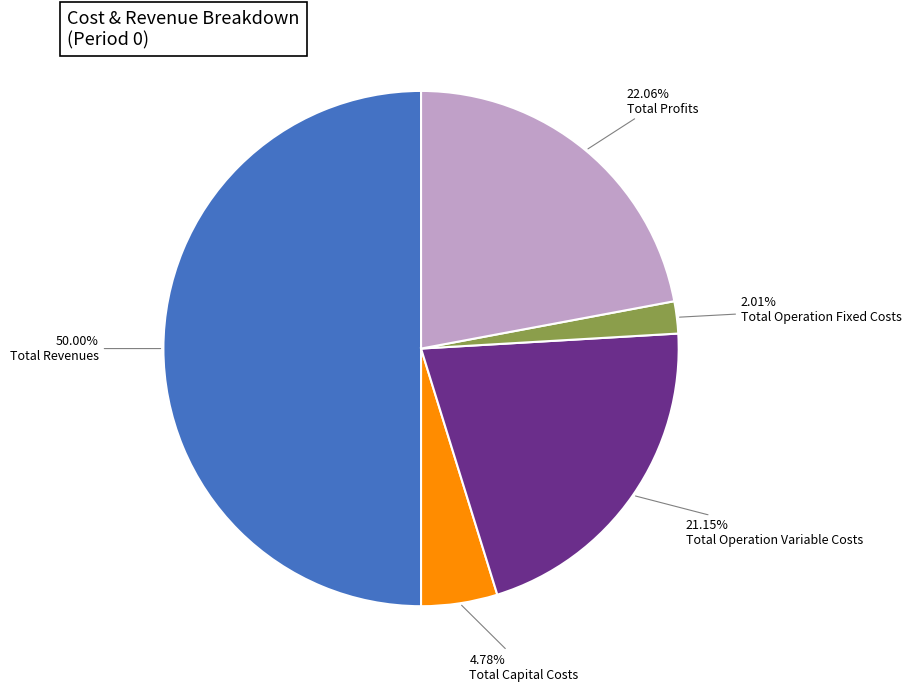

How many slices are in this pie chart?

5